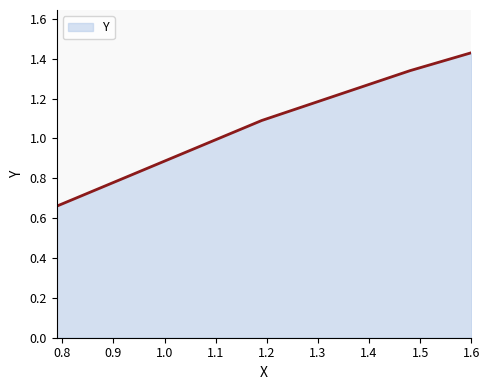

How many values are between 1 and 2?

3